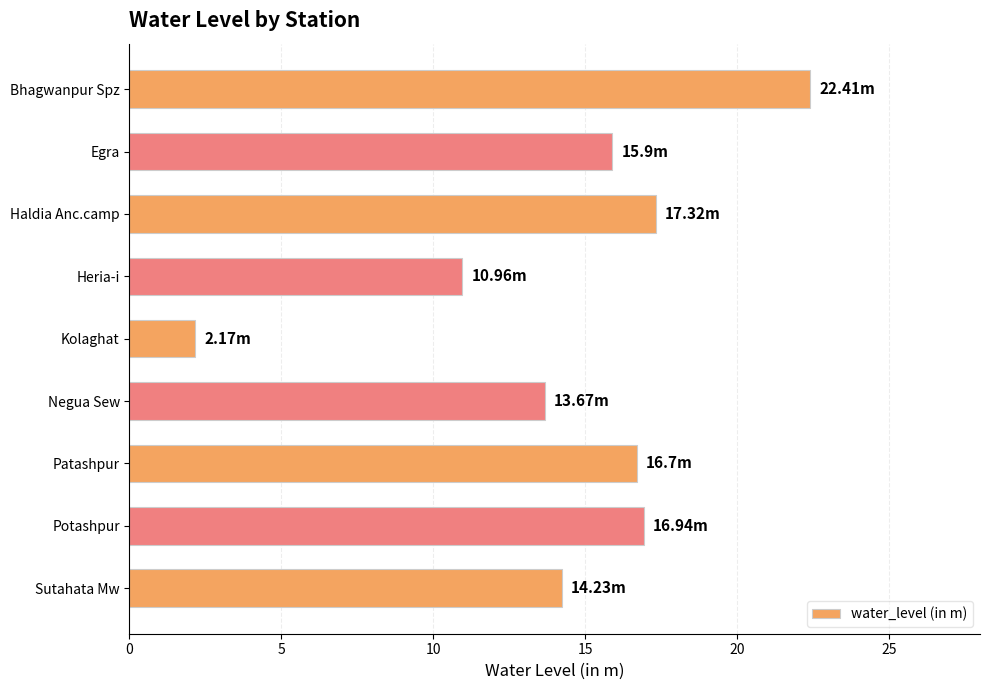

Approximately how many times larger is the value at Haldia Anc.camp compared to Patashpur?

1.0